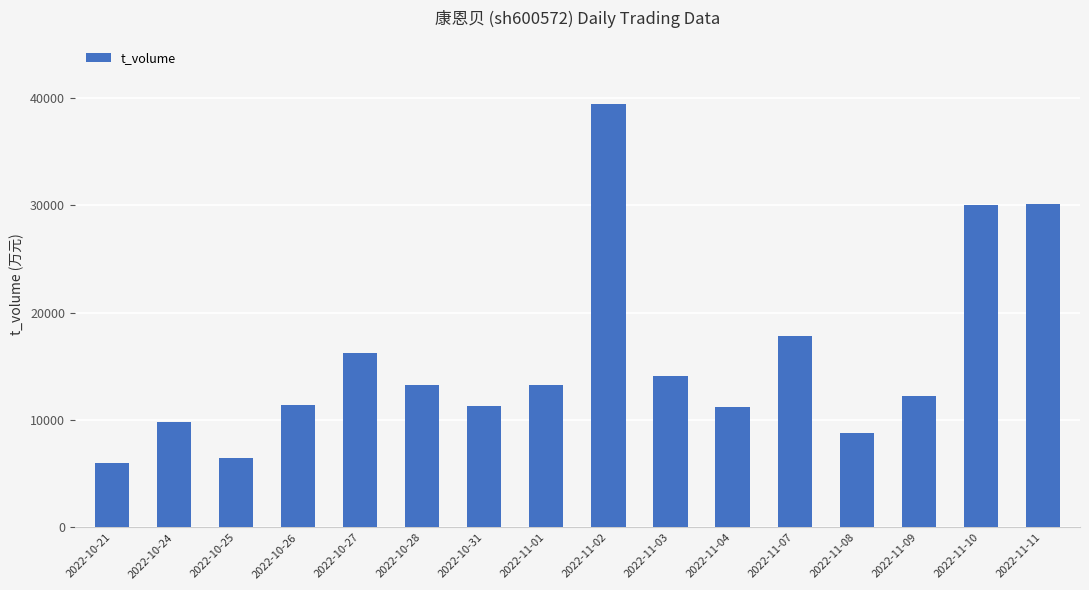

What is the change in value from 2022-10-28 to 2022-11-02?

+26127